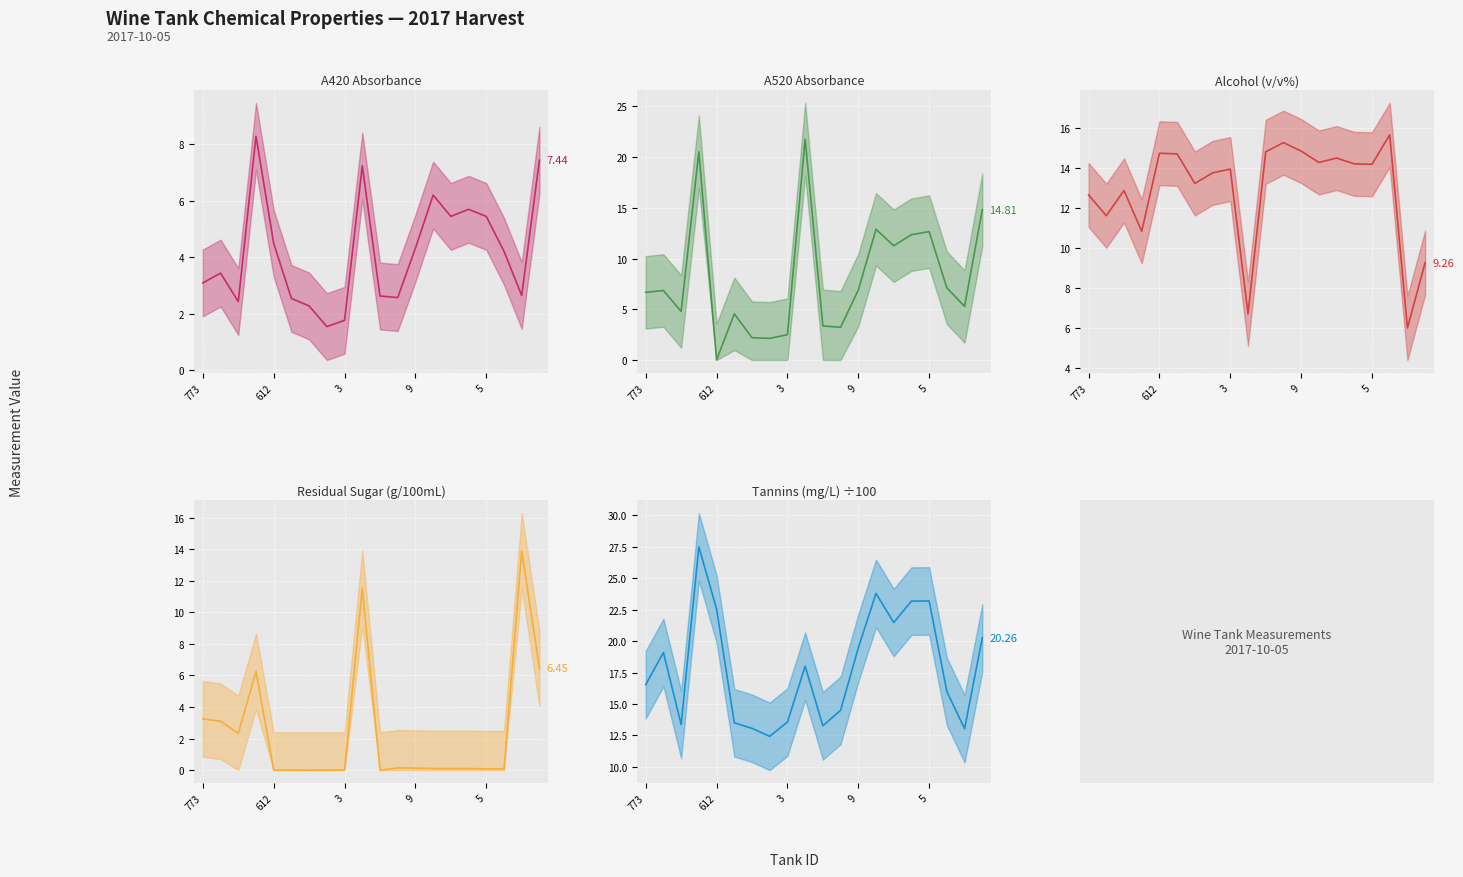

The Alcohol (v/v%) (line) series shows 20.5 at 612. True or false?

False